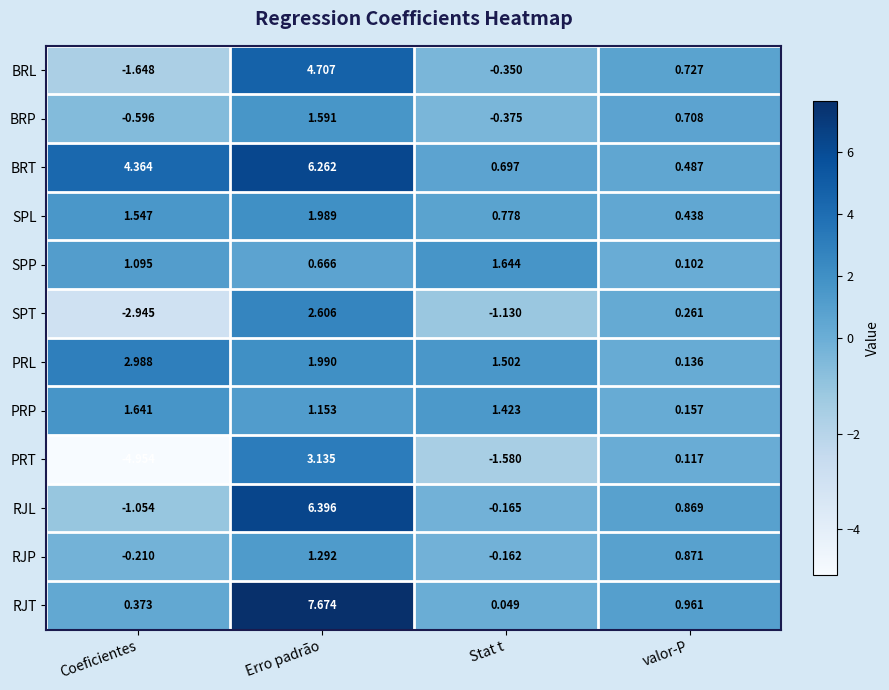

Rank the series by their maximum value, from lowest to highest.

RJP, BRP, PRP, SPP, SPL, SPT, PRL, PRT, BRL, BRT, RJL, RJT